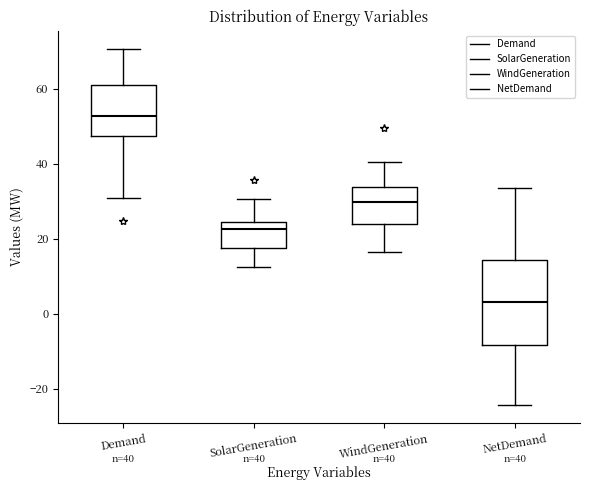

Which box's median line is the lowest?

NetDemand